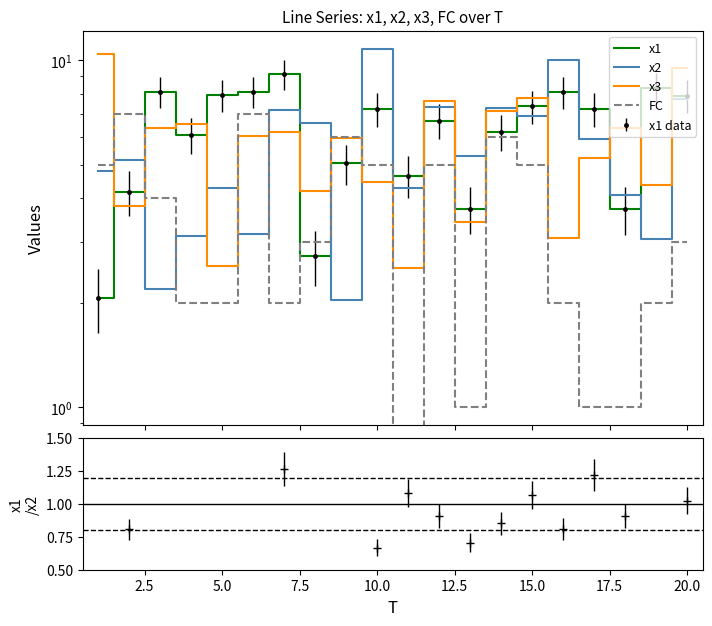

What is the value of the x3 point at the 7th from the left?

6.2